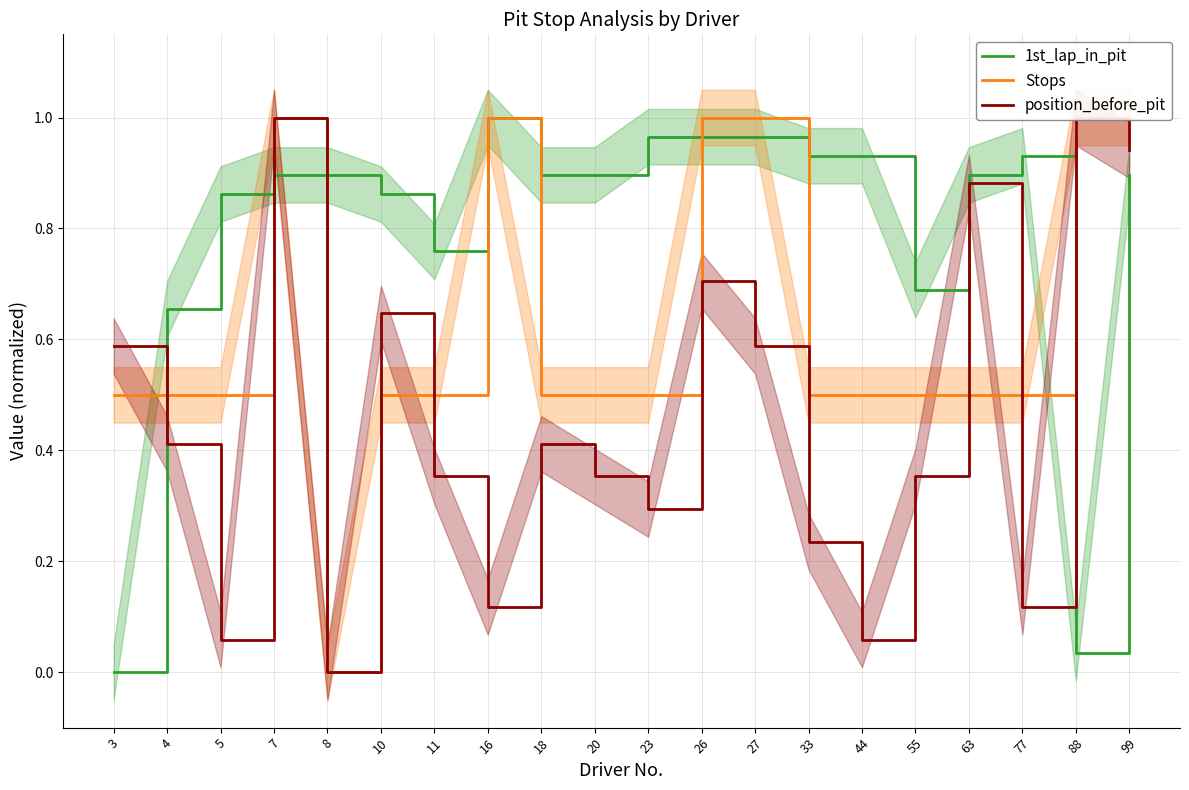

What is the total value across all series at 7?

2.9